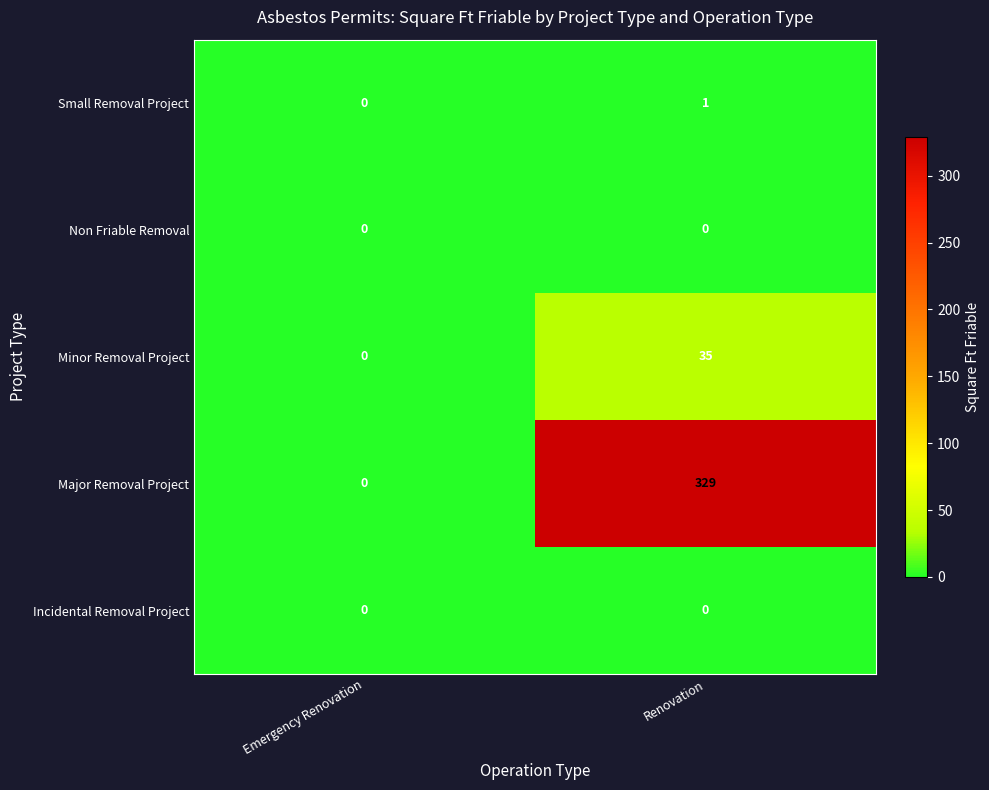

At which category is the sum across all series the highest?

Renovation